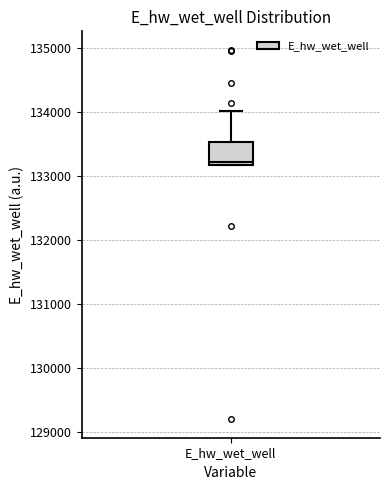

Read this box plot against the y-axis: the position of the median line, the range covered by the box, and the ends of both whiskers. The values are not printed on the chart, so give them approximately, as read against the axis.

median 133200 (just above the box's lower edge), box 133200 to 133500, whiskers 133200 to 134000